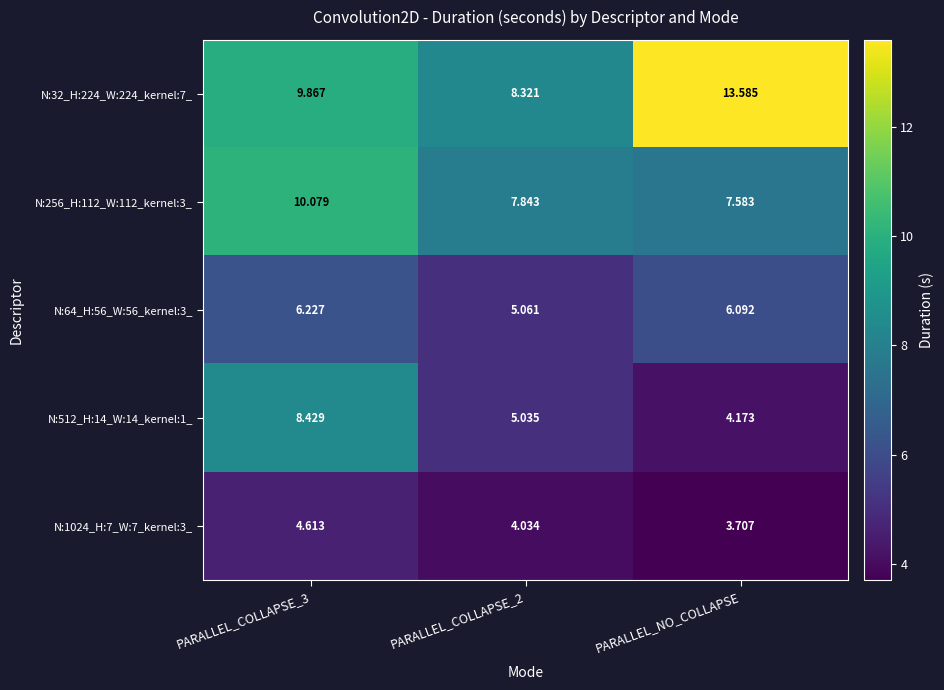

At which category does the chart reach its minimum across all series?

PARALLEL_NO_COLLAPSE